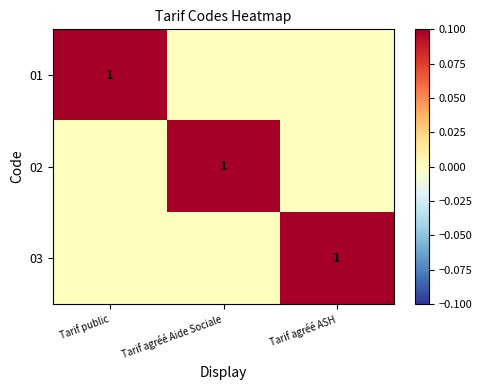

The value of 03 at Tarif agréé ASH is 1. True or false?

True